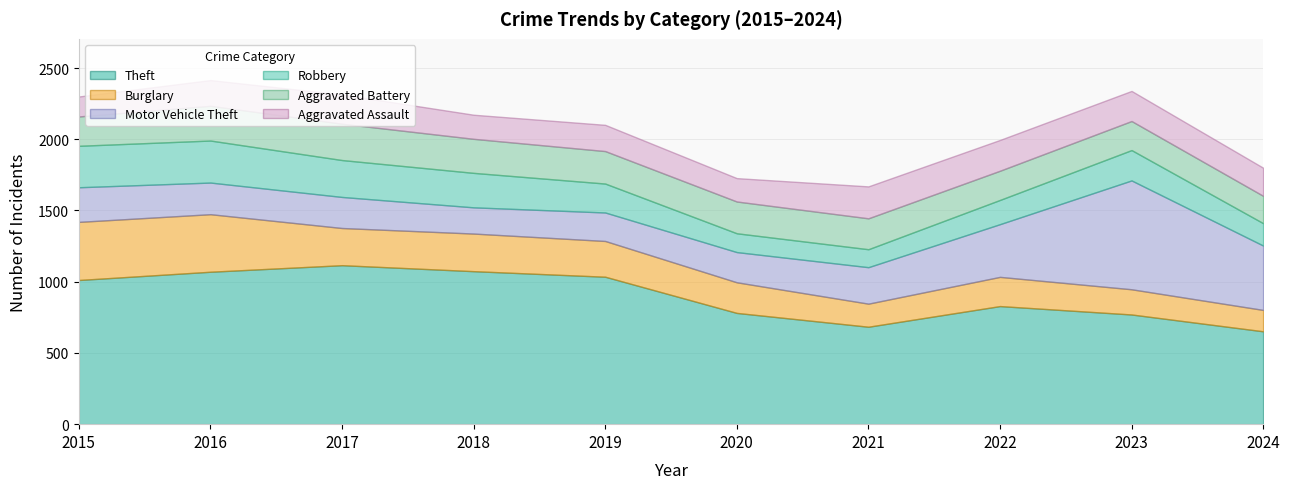

What is the average value of the Motor Vehicle Theft series?

312